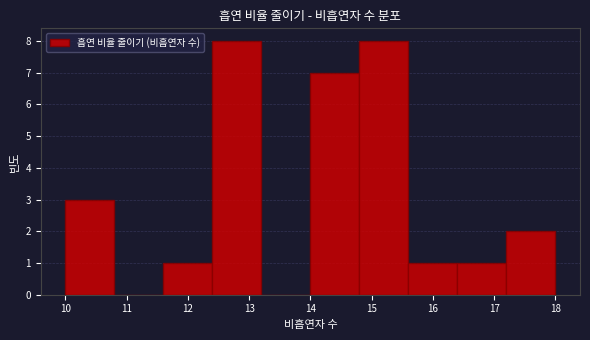

Reading left to right, transcribe this chart: for each bar, give the range it covers on the x-axis and its height. The values are not printed on the chart, so give them approximately, as read against the axis.

10.0 to 10.8: 3
10.8 to 11.6: 0
11.6 to 12.4: 1
12.4 to 13.2: 8
13.2 to 14.0: 0
14.0 to 14.8: 7
14.8 to 15.6: 8
15.6 to 16.4: 1
16.4 to 17.2: 1
17.2 to 18.0: 2